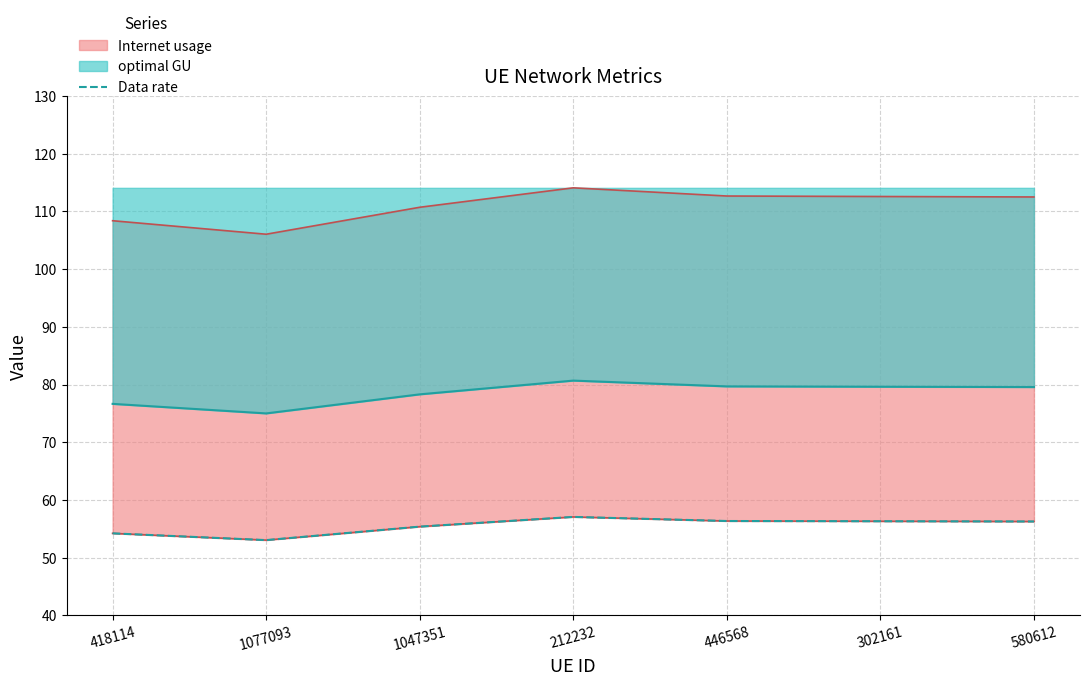

Is it true that optimal GU equals 24.5 at 446568?

False